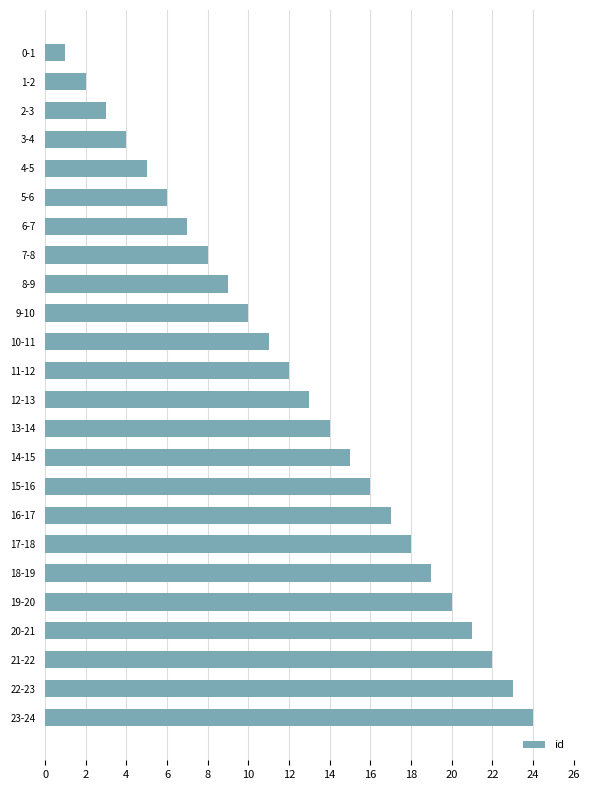

What is the change in value from 7-8 to 10-11?

+3